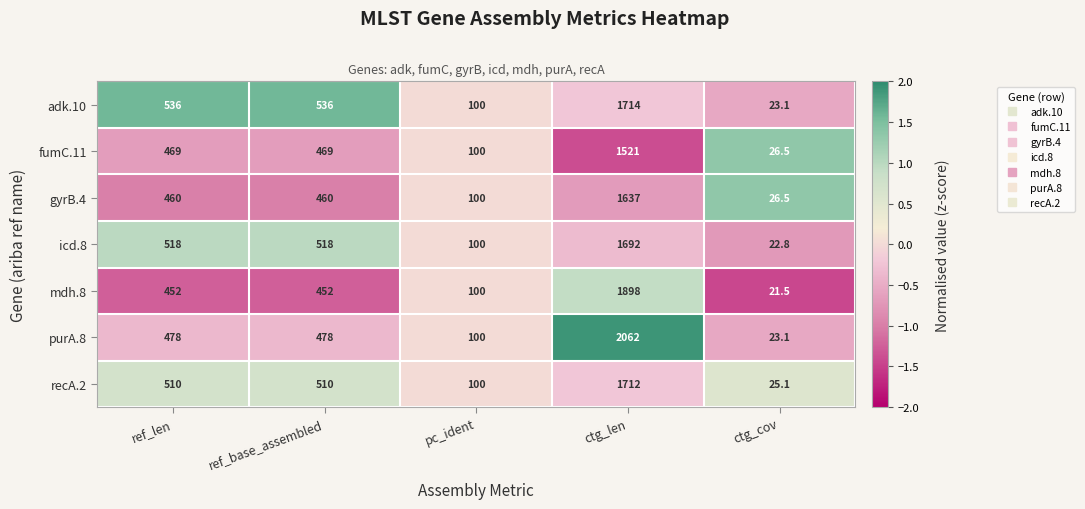

What is the total value across all series at ctg_cov?

168.6